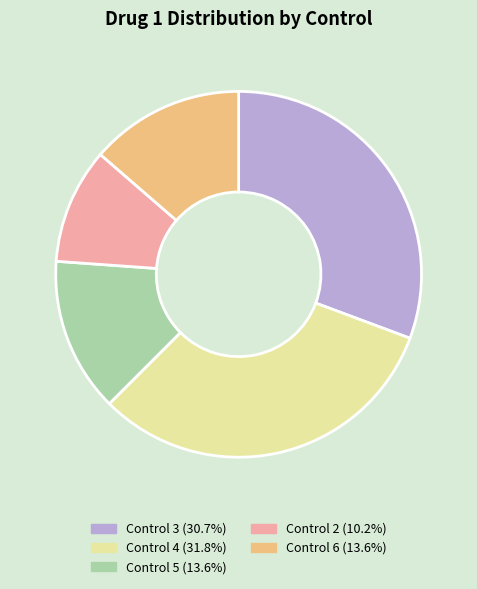

Is there a majority slice in this chart?

No